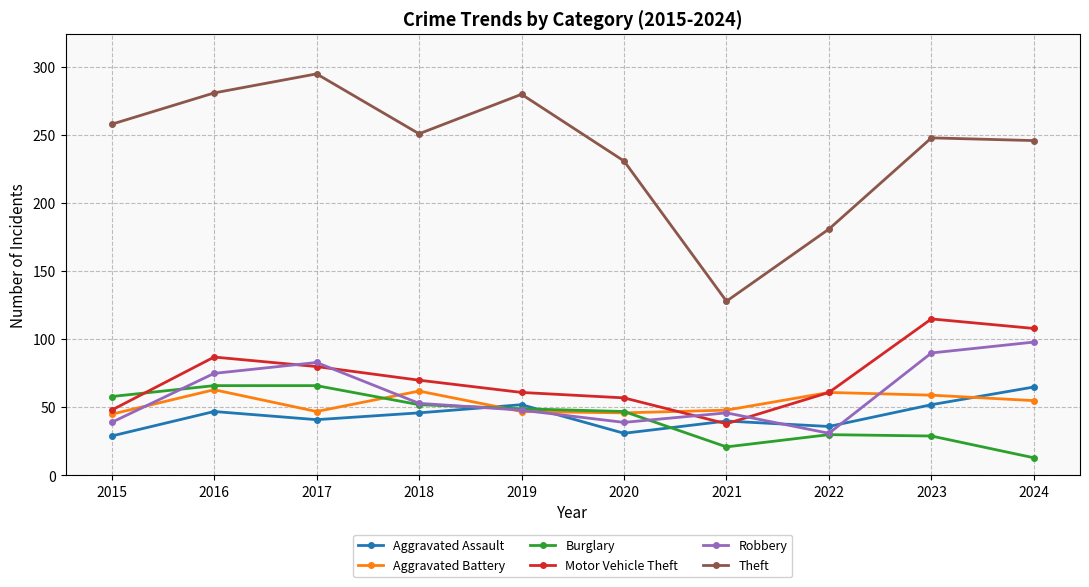

Where is the first local maximum for Theft?

2017